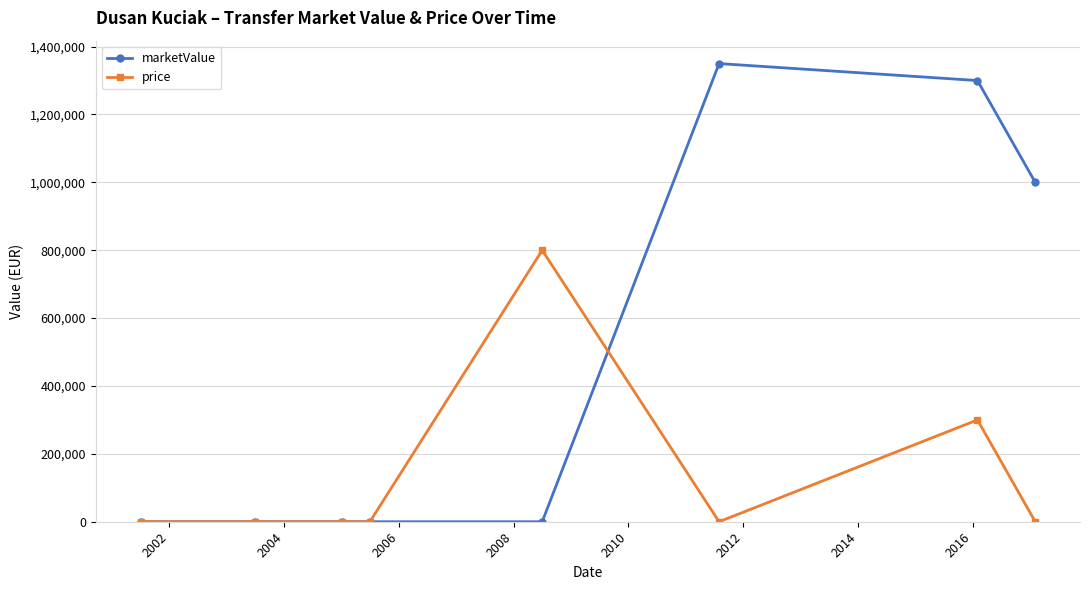

What is the greatest value displayed?

1350000